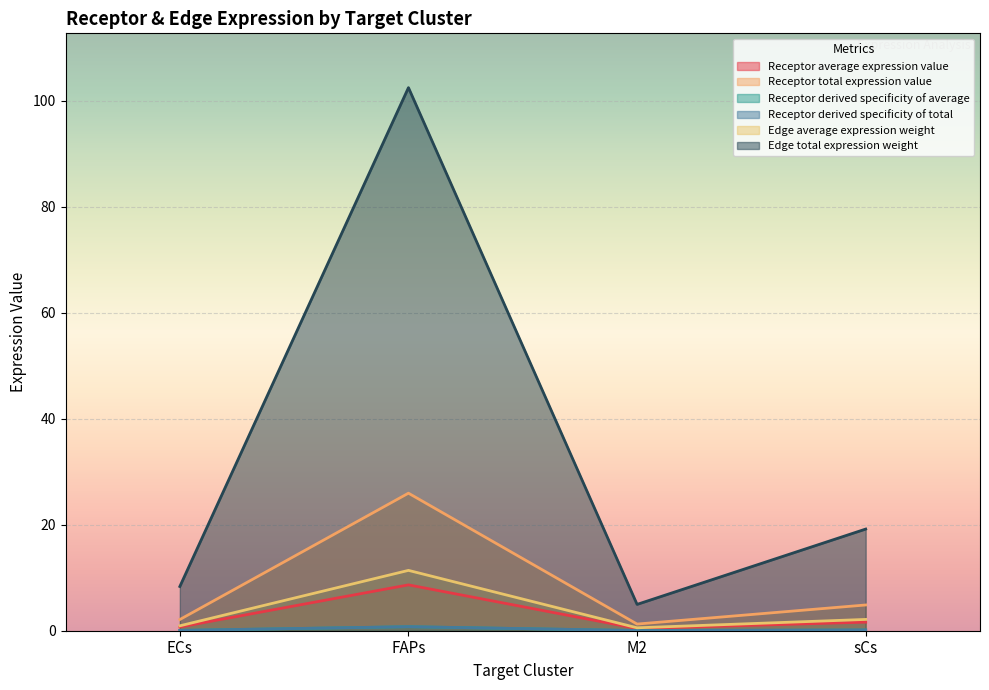

Does the chart display data point markers on the line(s)?

No